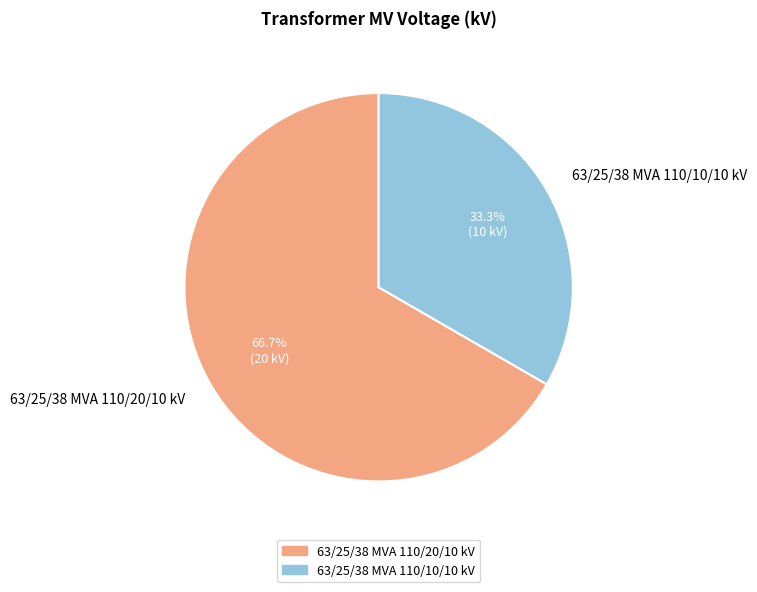

How many segments does this pie chart have?

2